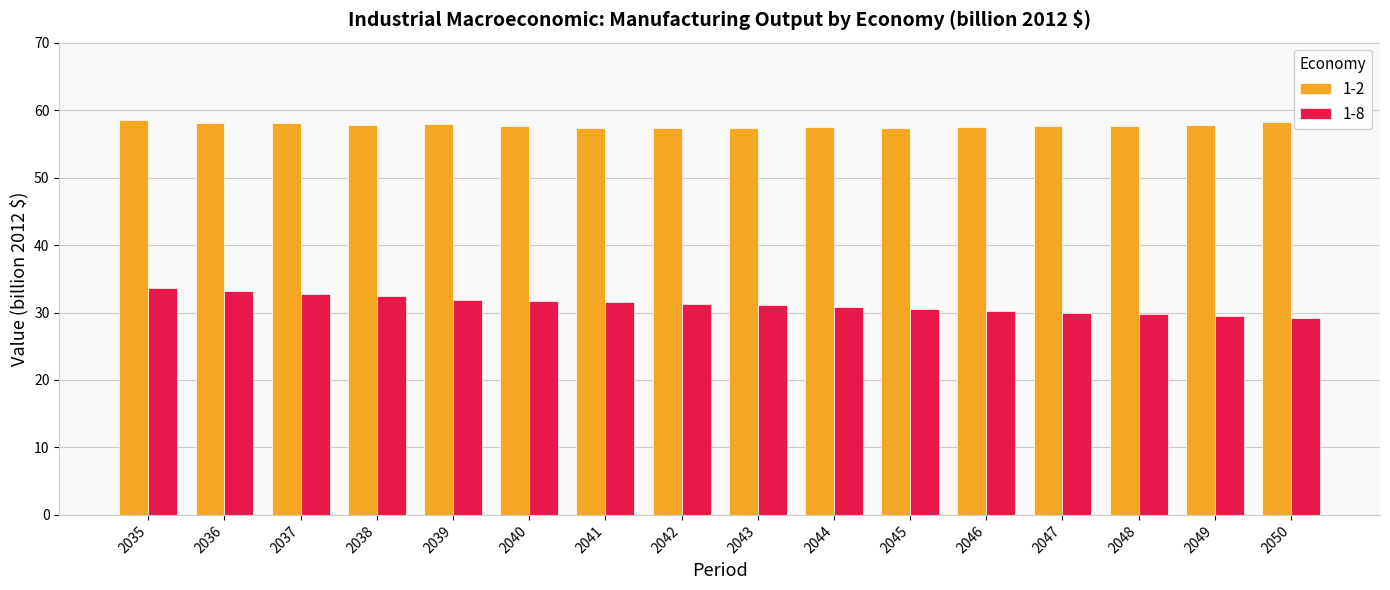

Is the value of 1-8 at 2045 greater than the value of 1-2 at 2049?

No